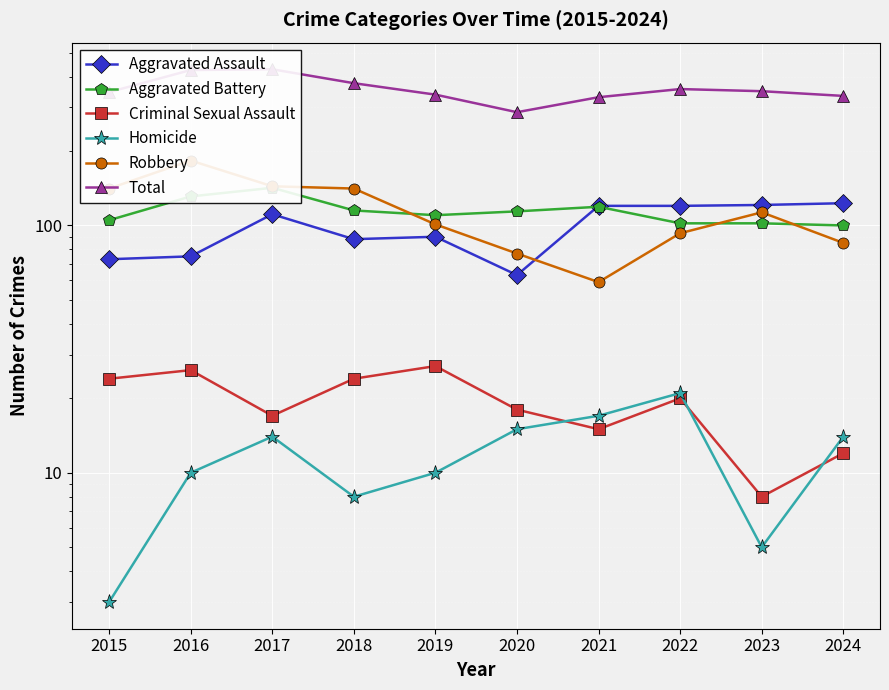

At which label does Total reach its minimum?

2020